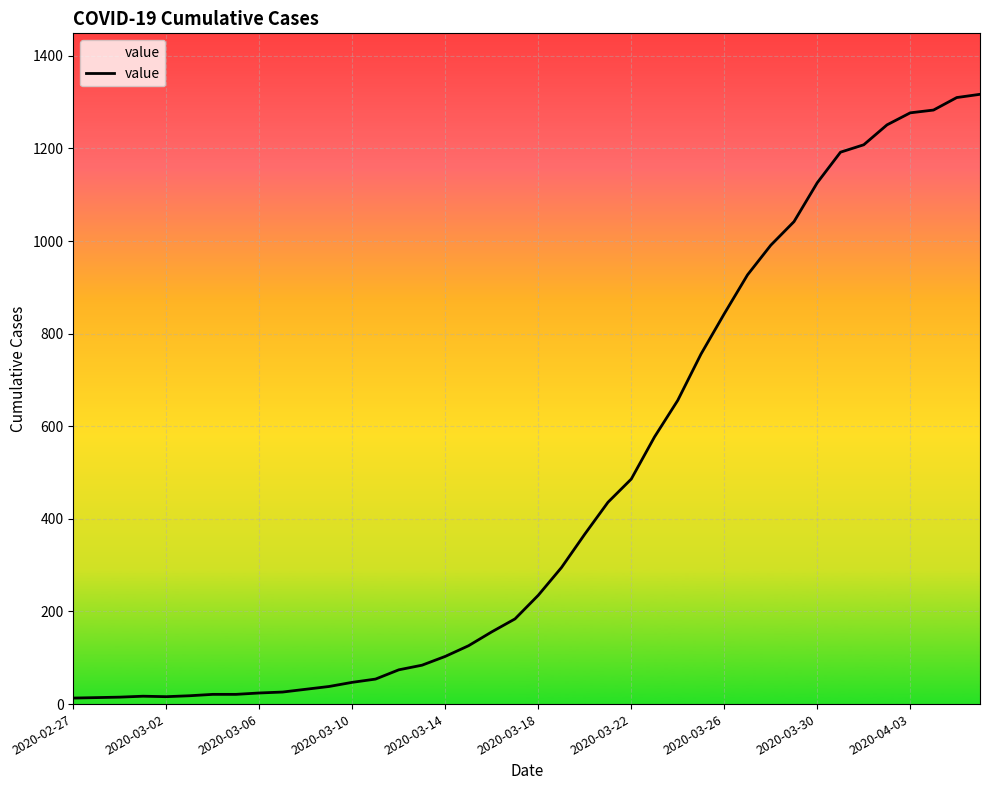

What is the difference between the maximum and minimum values?

1304